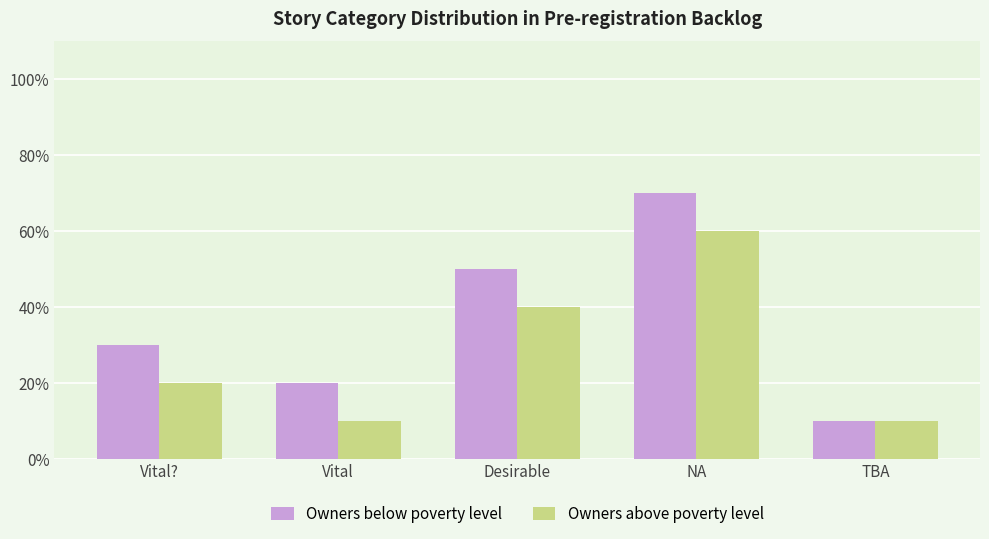

Count the Owners below poverty level values in the range 2 to 5.

3